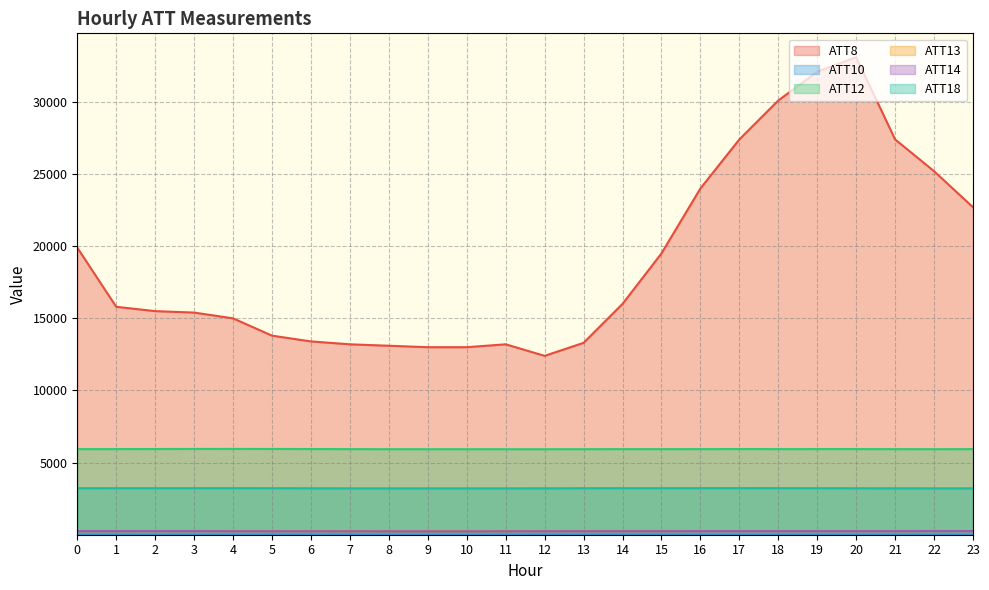

In ATT18, how many points are higher than both neighbors (excluding endpoints)?

3